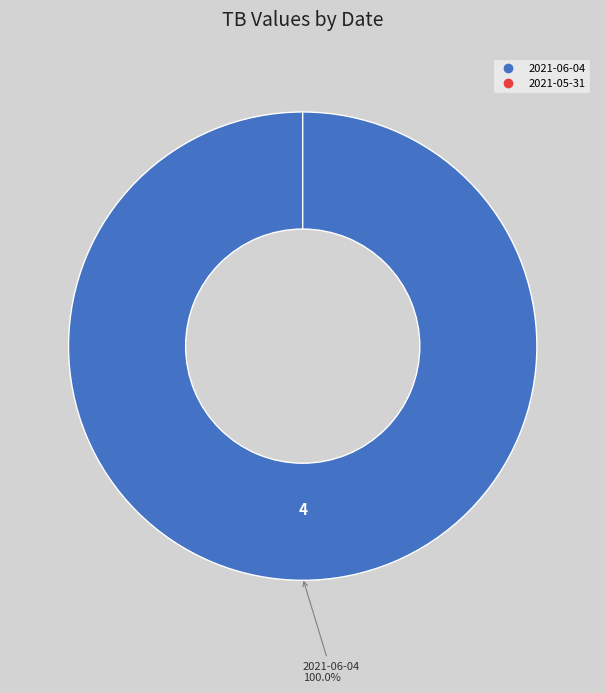

Which has a higher value, 2021-06-04 or 2021-05-31?

2021-06-04